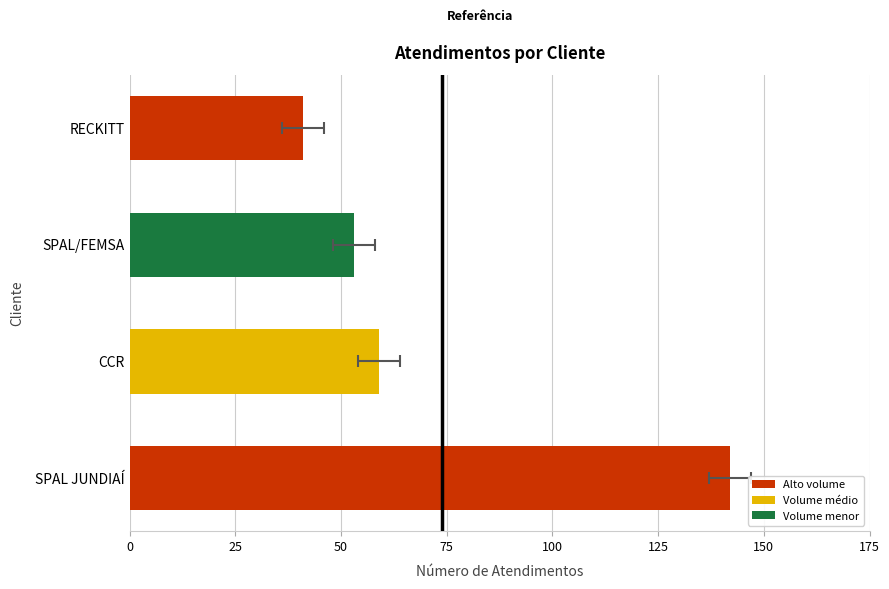

The chart shows a value of 95 at CCR. True or false?

False